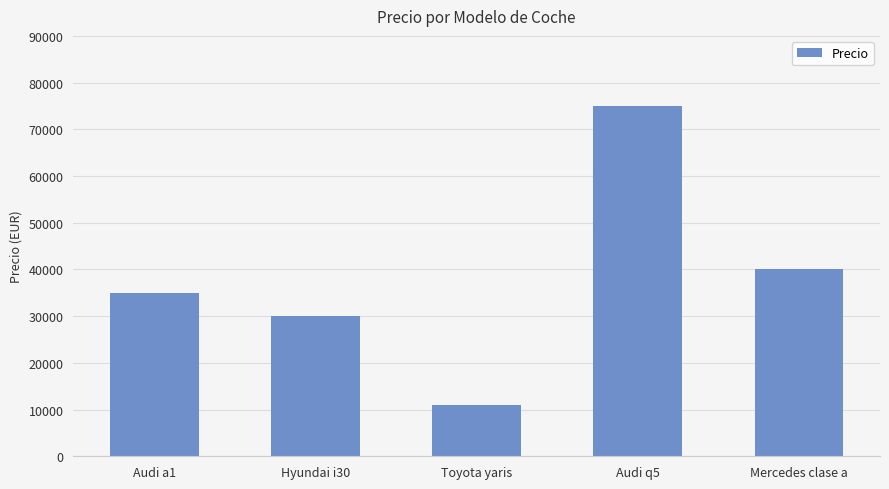

At which category does the chart reach its peak across all series?

Audi q5